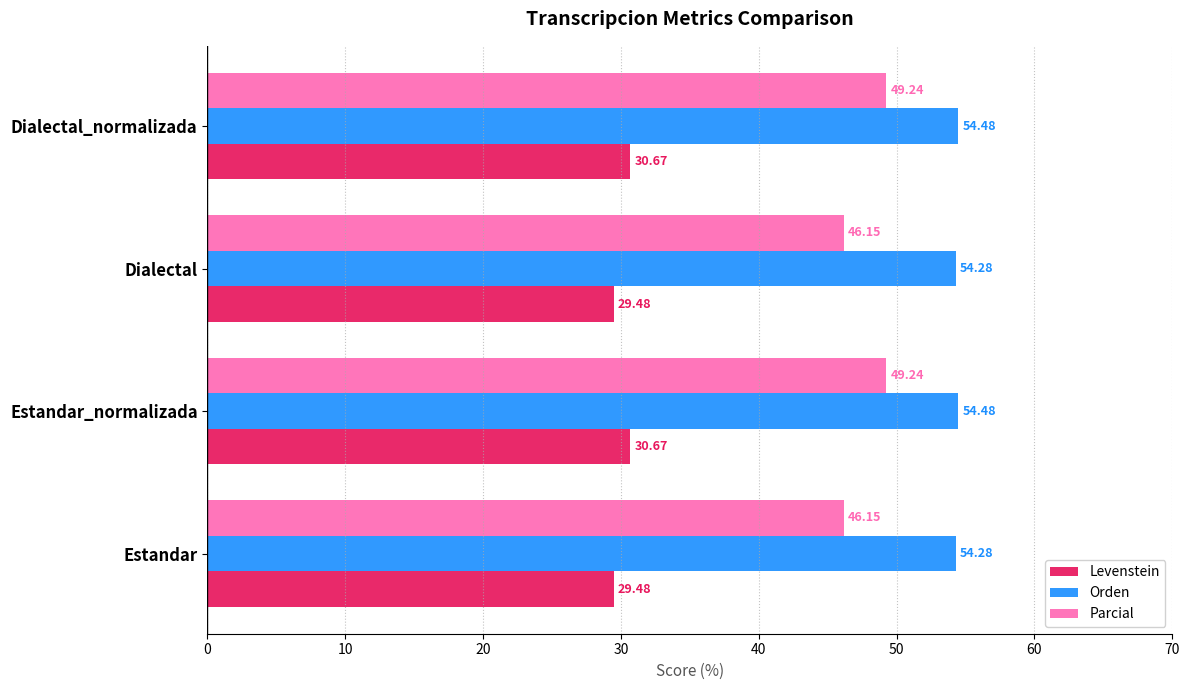

Which series changed the most between Estandar and Estandar_normalizada?

Parcial